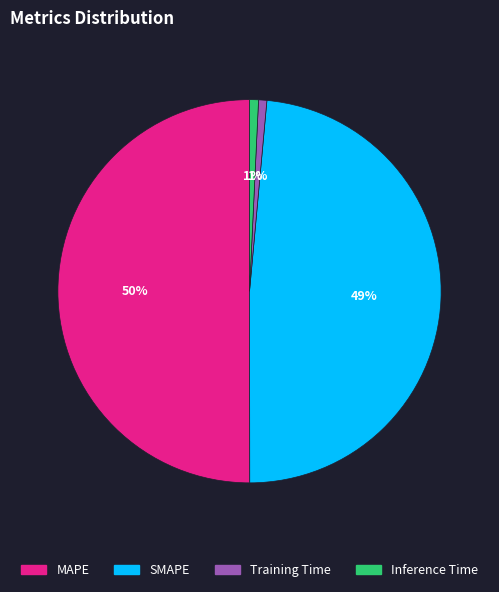

What percentage is the MAPE slice, to the nearest percent?

50%